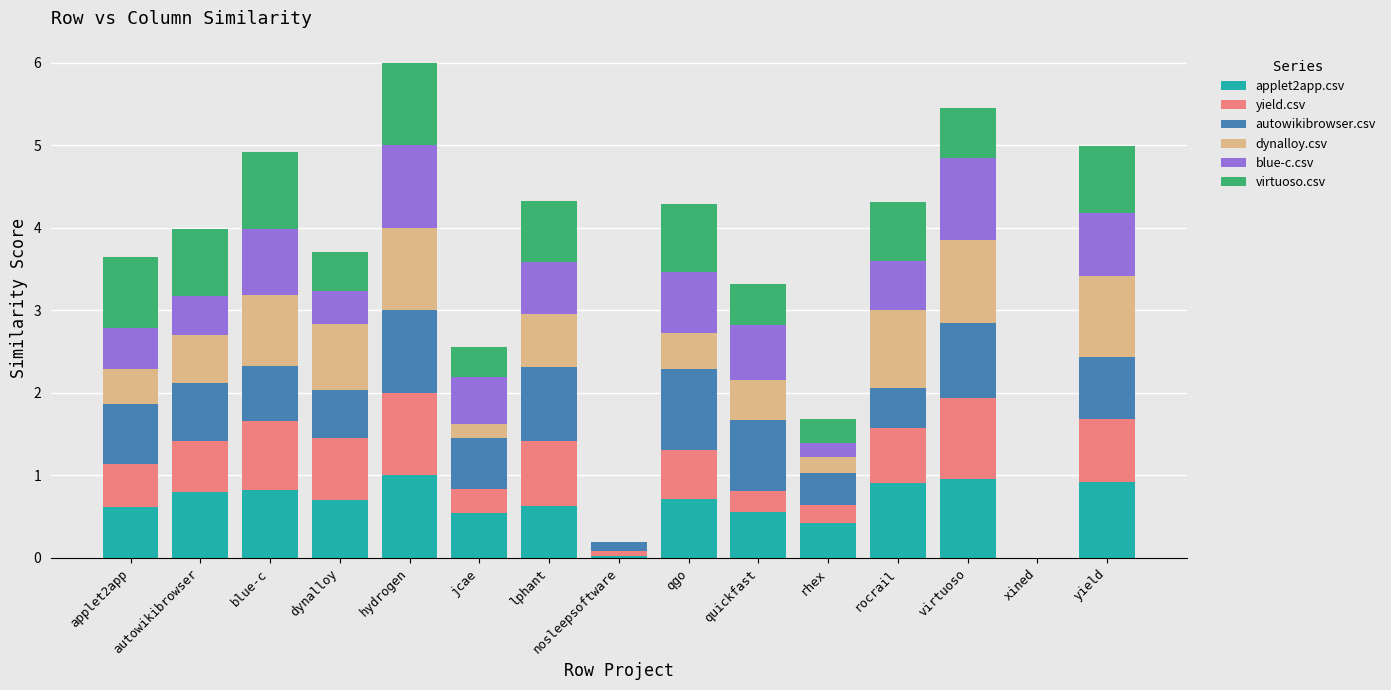

The value of applet2app.csv at dynalloy is 0.7. True or false?

True